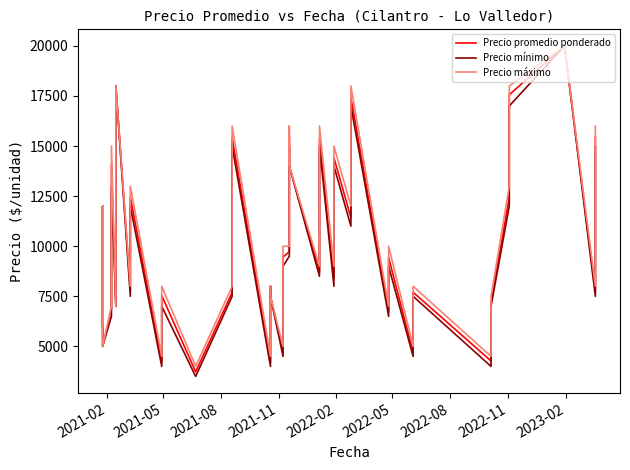

The Precio mínimo series shows 7072 at 31. True or false?

False